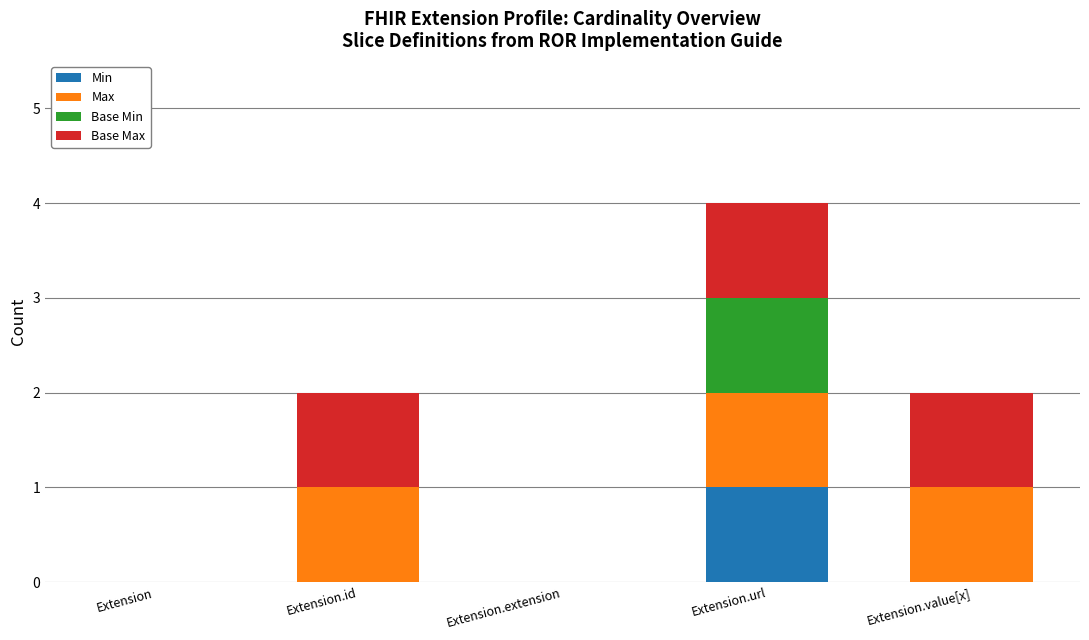

What are all the series names shown in the legend?

Min, Max, Base Min, Base Max